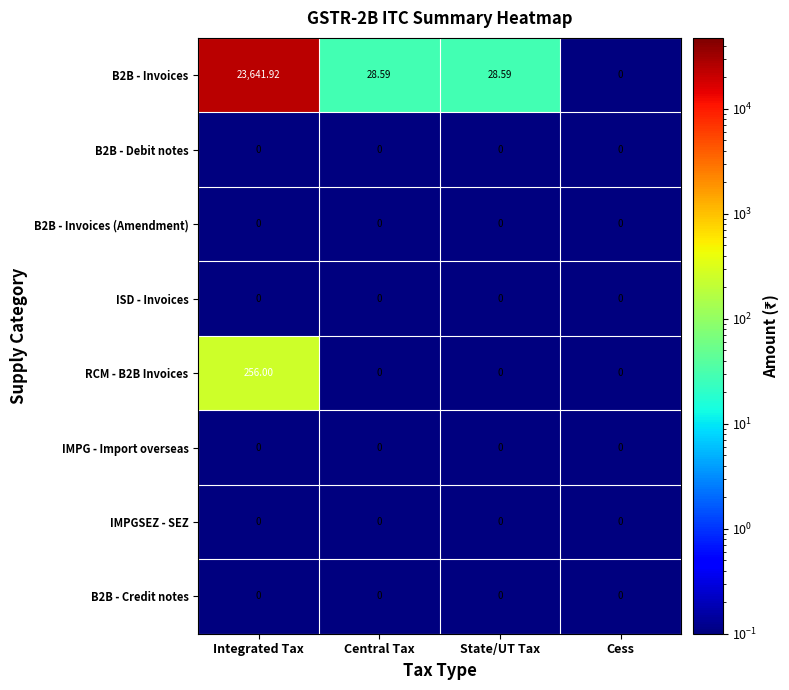

At which category is the sum across all series the highest?

Integrated Tax